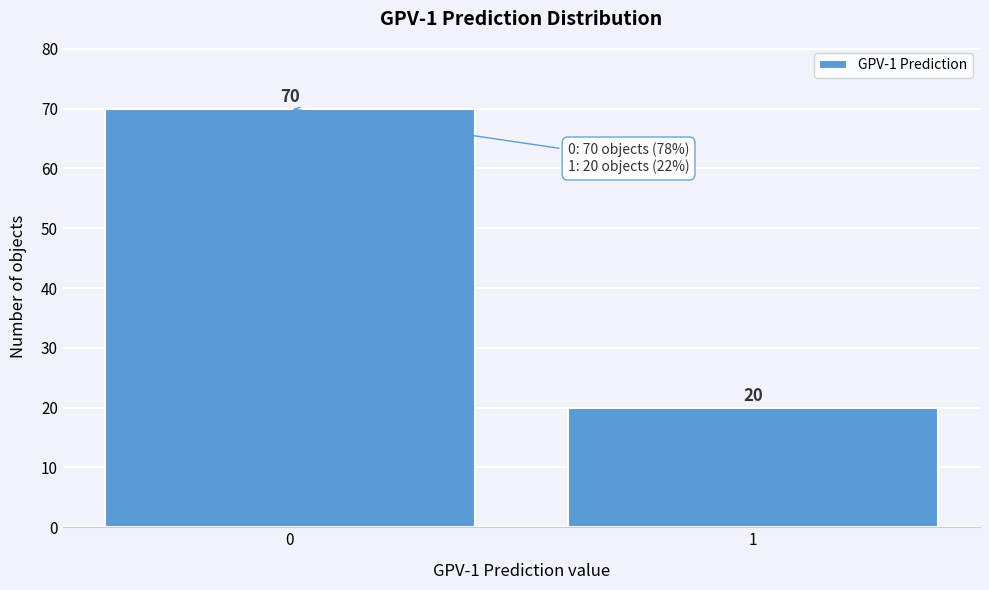

Reading left to right, transcribe all the data shown in this chart.

0=70	1=20